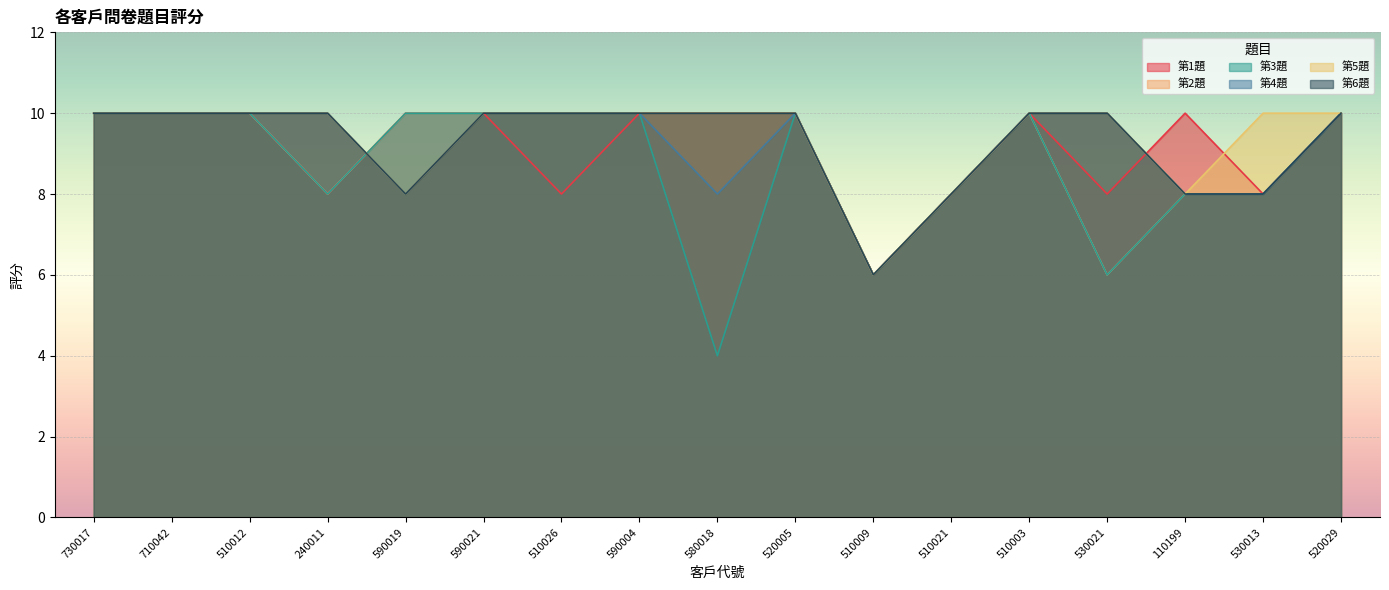

Reading left to right, transcribe all the data shown in this chart.

第1題: 10	10	10	8	10	10	8	10	10	10	6	8	10	8	10	8	10
第2題: 10	10	10	8	10	10	10	10	10	10	6	8	10	6	8	8	10
第3題: 10	10	10	8	10	10	10	10	4	10	6	8	10	6	8	8	10
第4題: 10	10	10	10	8	10	10	10	8	10	6	8	10	10	8	8	10
第5題: 10	10	10	10	8	10	10	10	10	10	6	8	10	10	8	10	10
第6題: 10	10	10	10	8	10	10	10	10	10	6	8	10	10	8	8	10